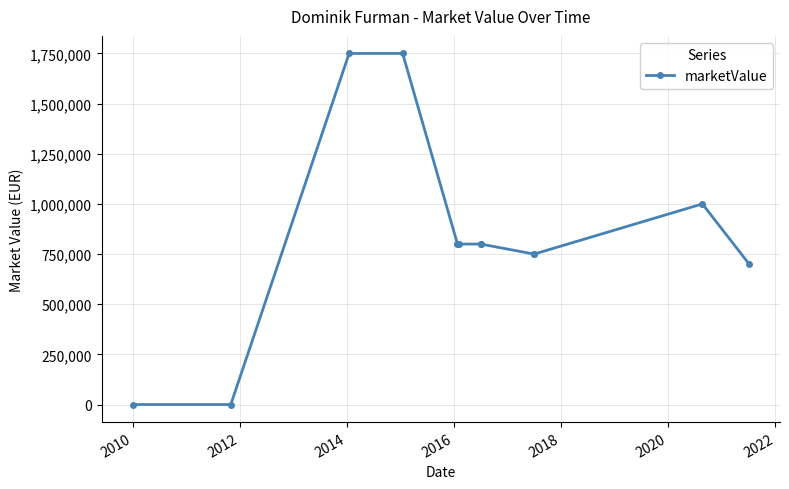

What is the average value?

825000